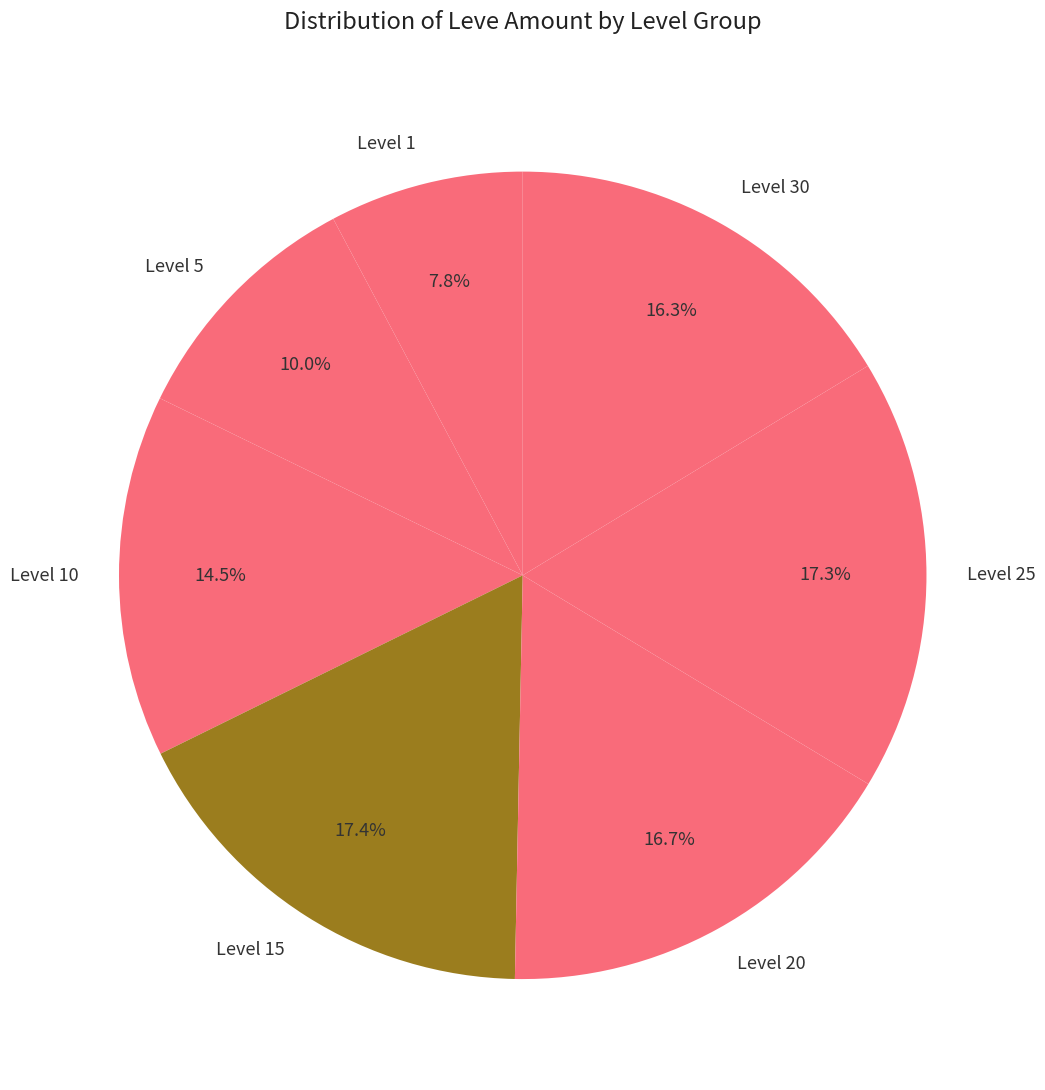

Combined, what portion of the pie is Level 30 and Level 5?

26.3%